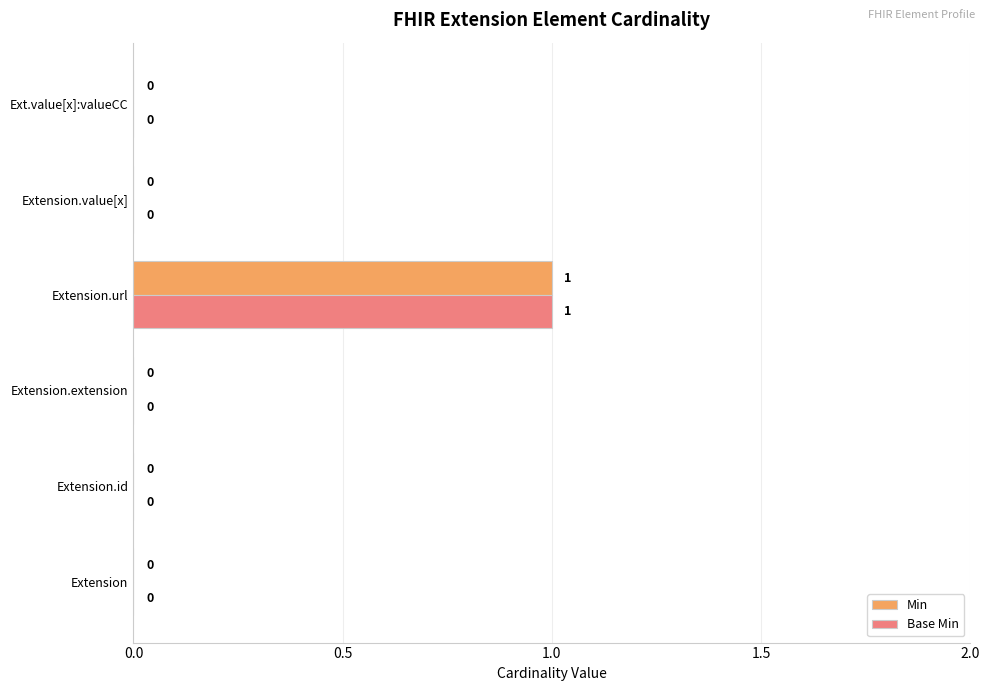

True or false: Base Min has a value of 0 at Extension.

True